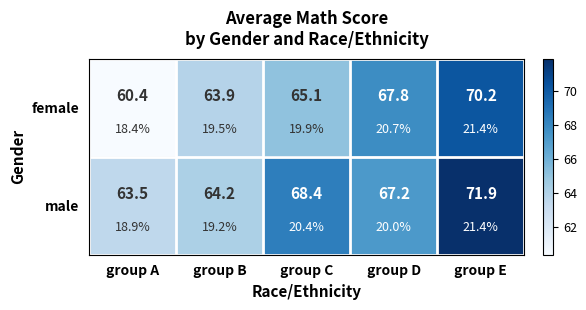

The female series shows 60.4 at group A. True or false?

True